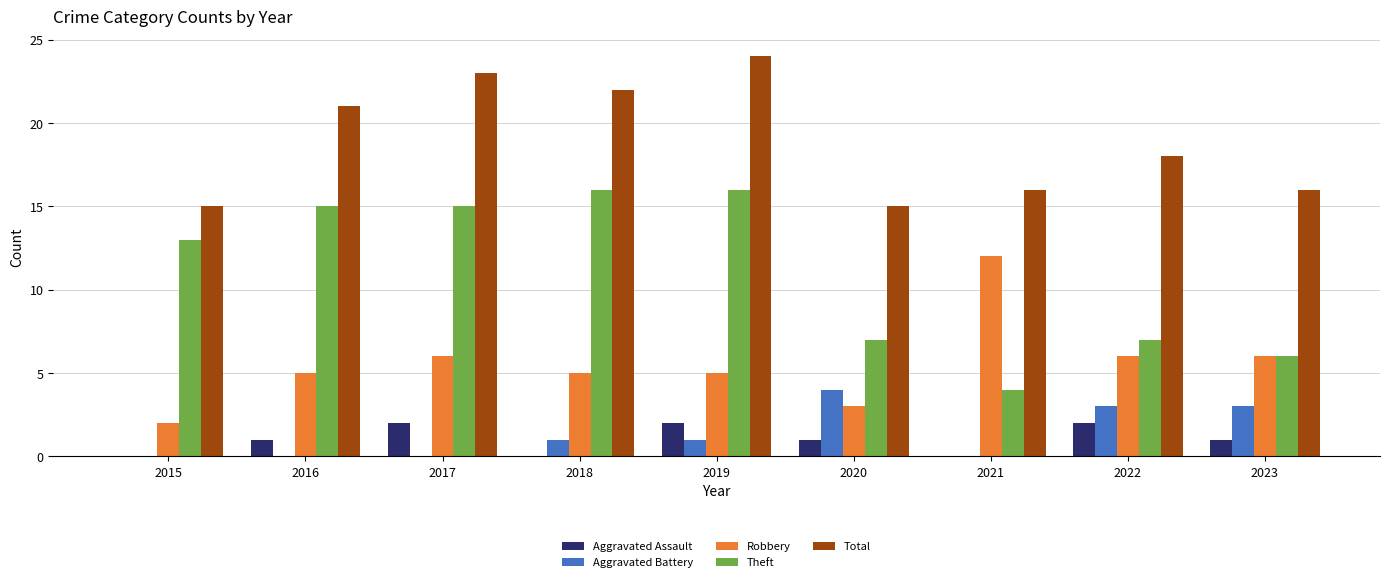

Reading left to right, what are all the values shown in this chart?

Aggravated Assault: 0	1	2	0	2	1	0	2	1
Aggravated Battery: 0	0	0	1	1	4	0	3	3
Robbery: 2	5	6	5	5	3	12	6	6
Theft: 13	15	15	16	16	7	4	7	6
Total: 15	21	23	22	24	15	16	18	16